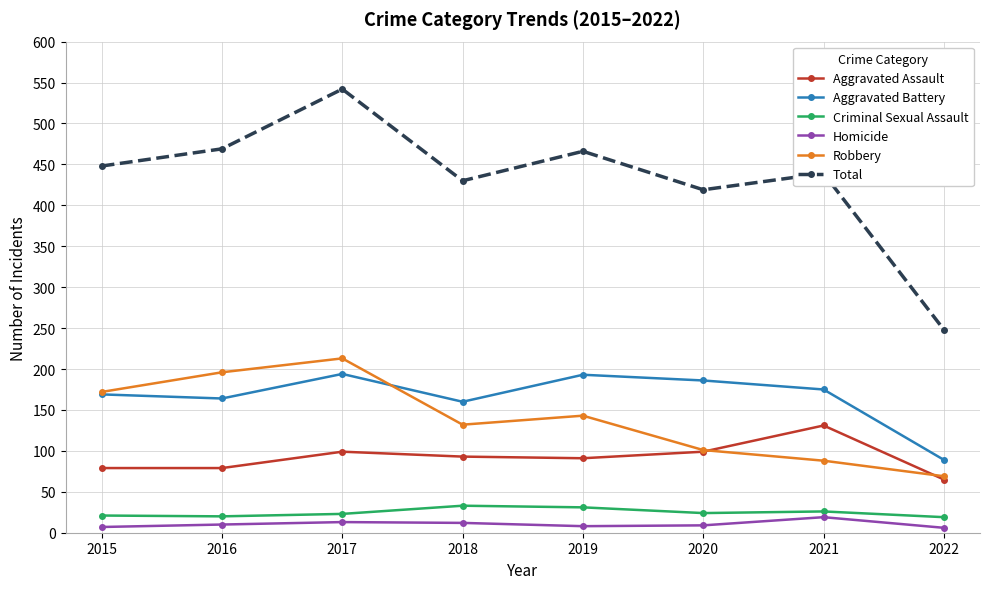

At 2021, list the series in order from smallest to largest.

Homicide, Criminal Sexual Assault, Robbery, Aggravated Assault, Aggravated Battery, Total